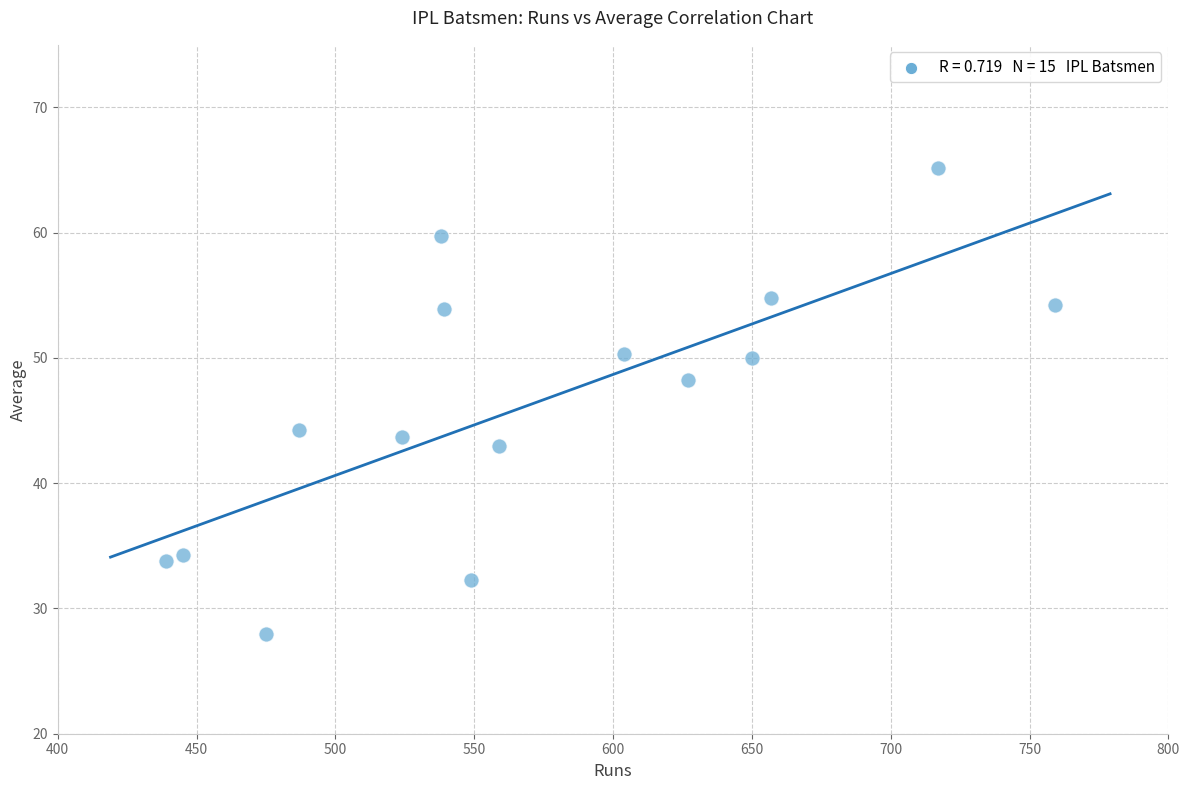

List the coordinates of all points as (Y, X) pairs, reading left to right.

(33.8, 439.0)  (34.2, 445.0)  (27.9, 475.0)  (44.3, 487.0)  (43.7, 524.0)  (59.8, 538.0)  (53.9, 539.0)  (32.3, 549.0)  (43.0, 559.0)  (50.3, 604.0)  (48.2, 627.0)  (50.0, 650.0)  (54.8, 657.0)  (65.2, 717.0)  (54.2, 759.0)